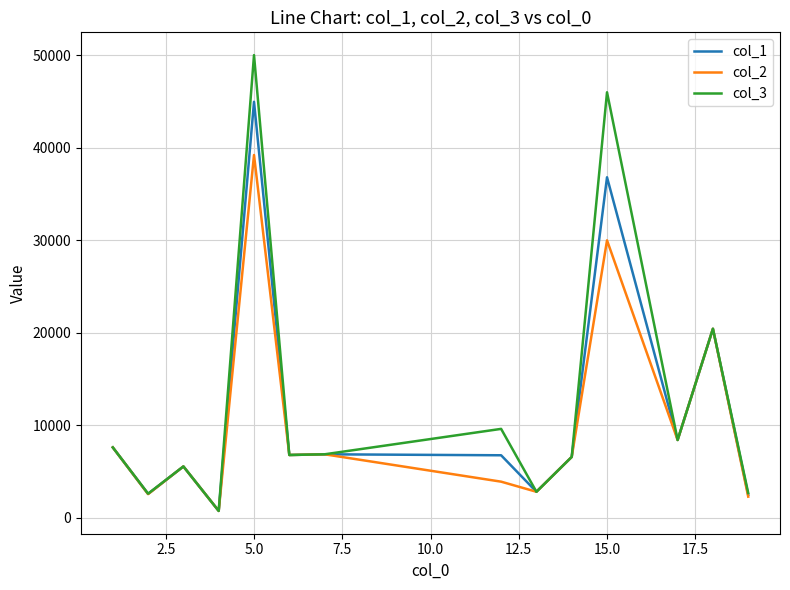

Which series has the widest spread of values?

col_3